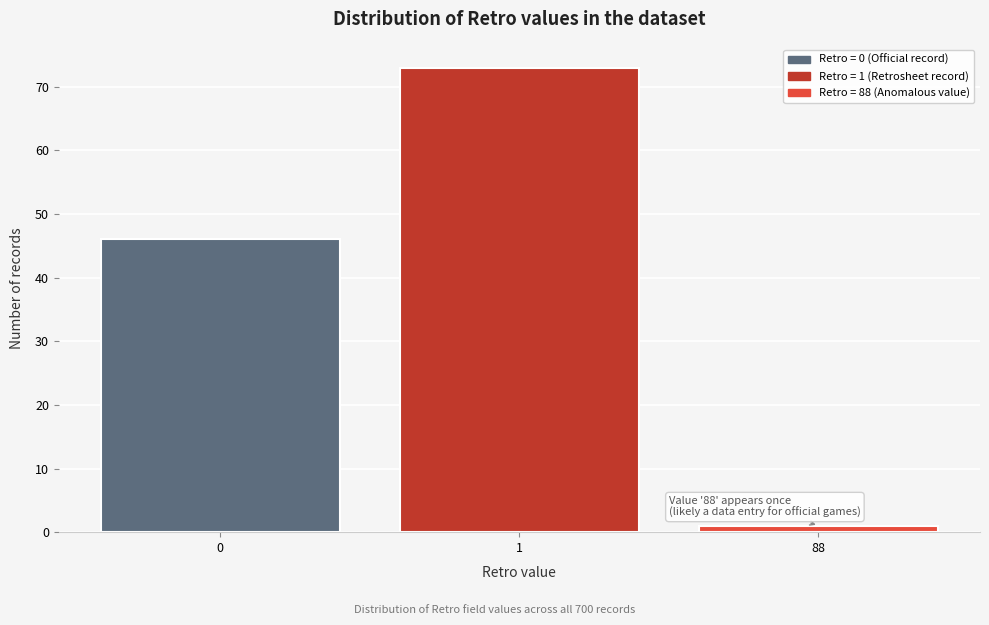

Reading left to right, extract all data points from this chart.

46	73	1